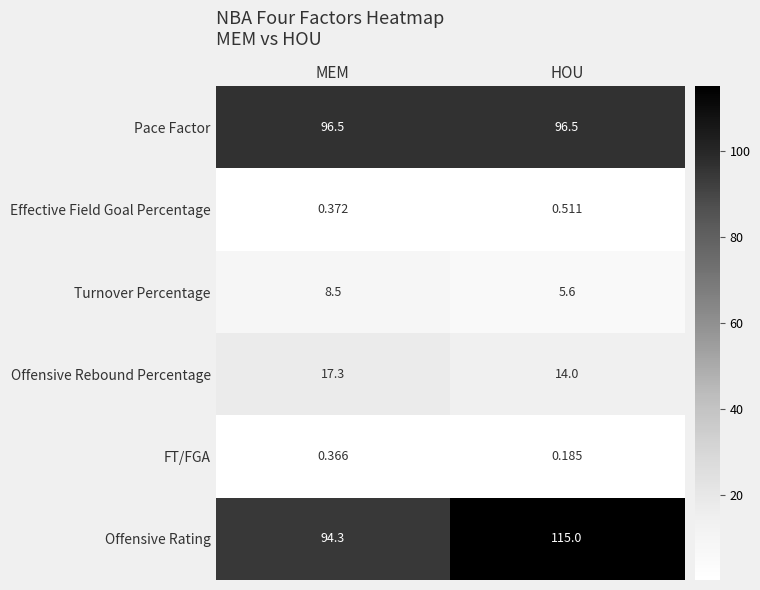

At which category is the sum across all series the highest?

HOU